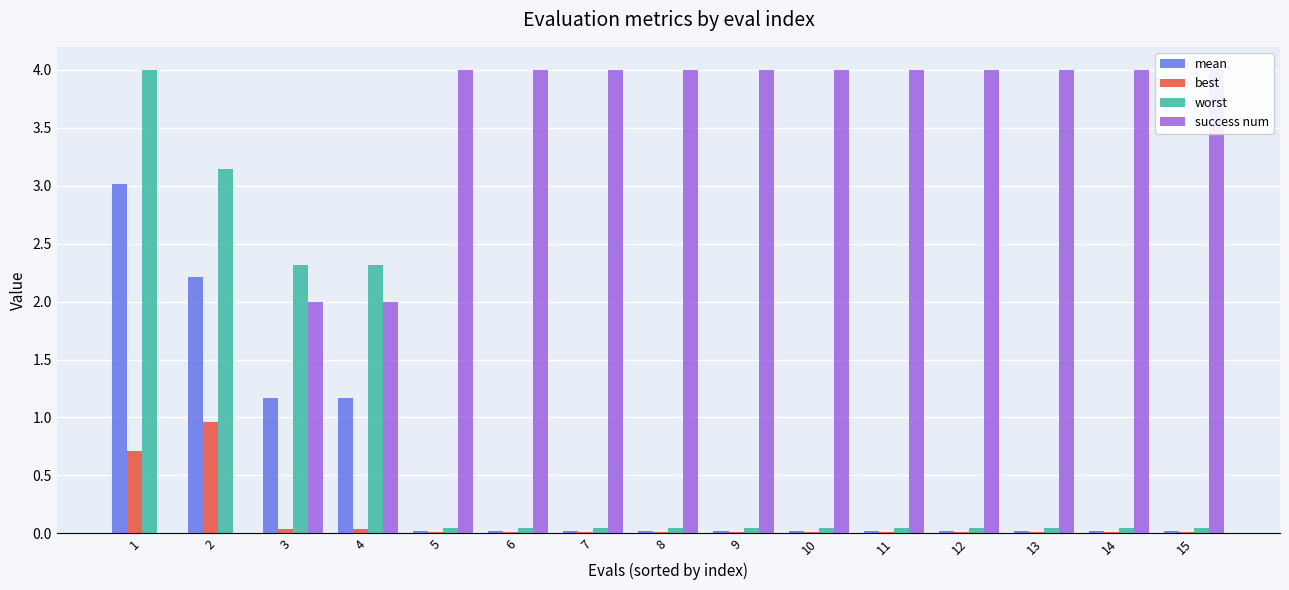

Reading left to right, list all the values displayed in this chart.

mean: 3.0	2.2	1.2	1.2	0.0	0.0	0.0	0.0	0.0	0.0	0.0	0.0	0.0	0.0	0.0
best: 0.7	1.0	0.0	0.0	0.0	0.0	0.0	0.0	0.0	0.0	0.0	0.0	0.0	0.0	0.0
worst: 4.0	3.1	2.3	2.3	0.0	0.0	0.0	0.0	0.0	0.0	0.0	0.0	0.0	0.0	0.0
success num: 0.0	0.0	2.0	2.0	4.0	4.0	4.0	4.0	4.0	4.0	4.0	4.0	4.0	4.0	4.0